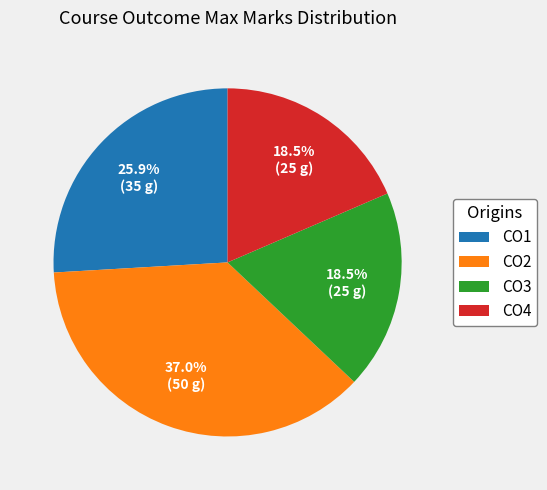

What percentage do CO1 and CO2 together represent?

63.0%